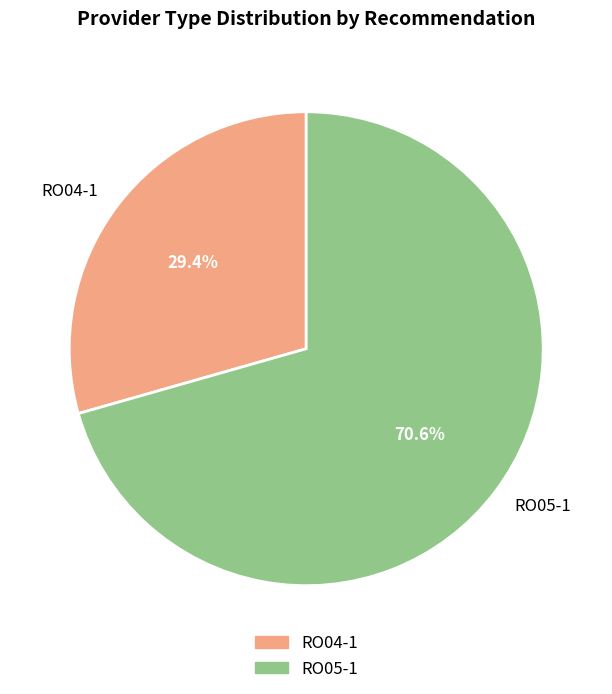

True or false: RO04-1 accounts for 29% of the total.

True